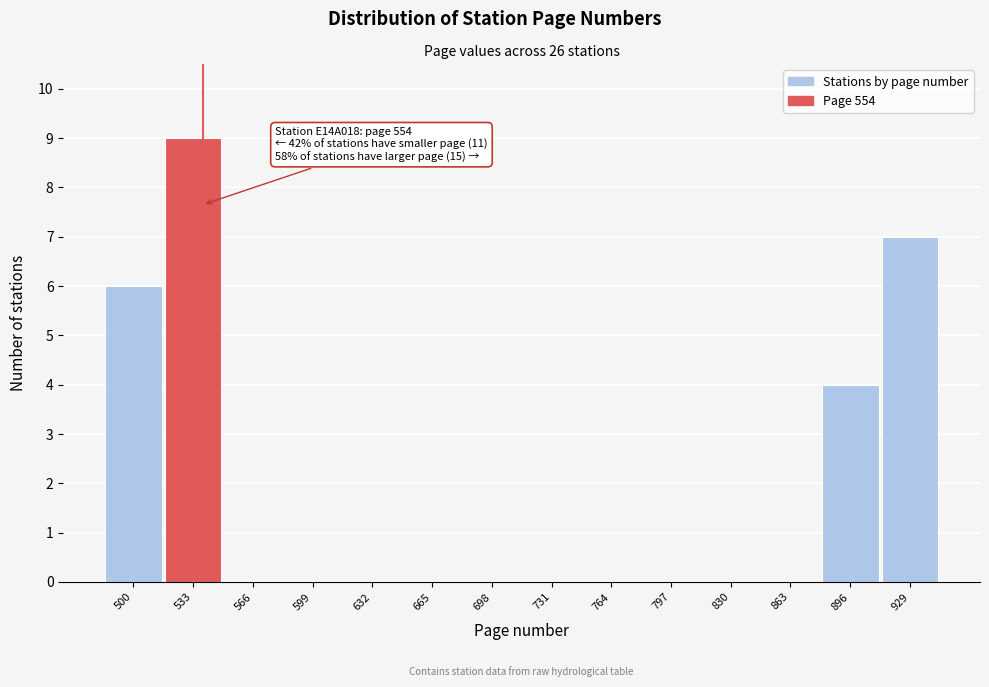

Reading left to right, extract all data points from this chart.

500=6	533=9	566=0	599=0	632=0	665=0	698=0	731=0	764=0	797=0	830=0	863=0	896=4	929=7